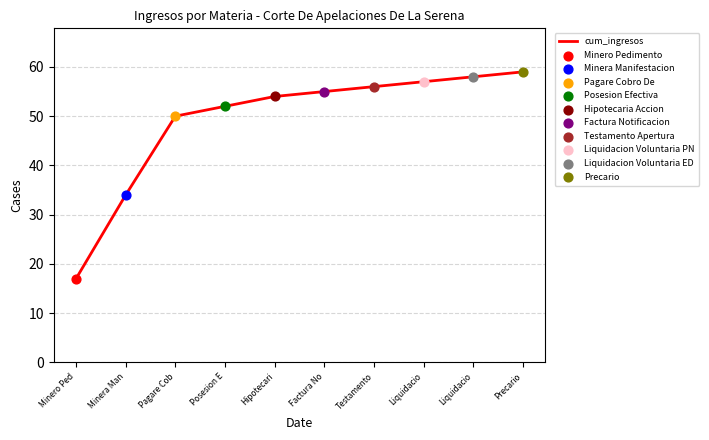

What is the ratio of the value at Liquidacio to the value at Minero Ped?

3.4